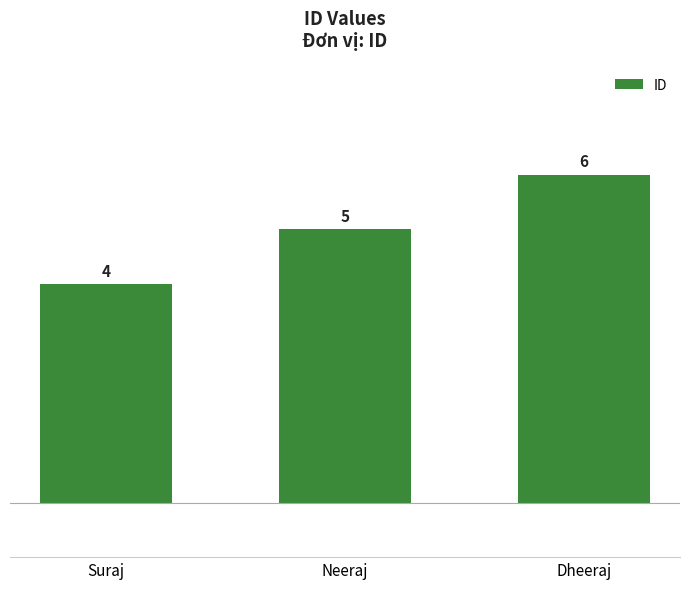

What position from the left is Dheeraj?

3